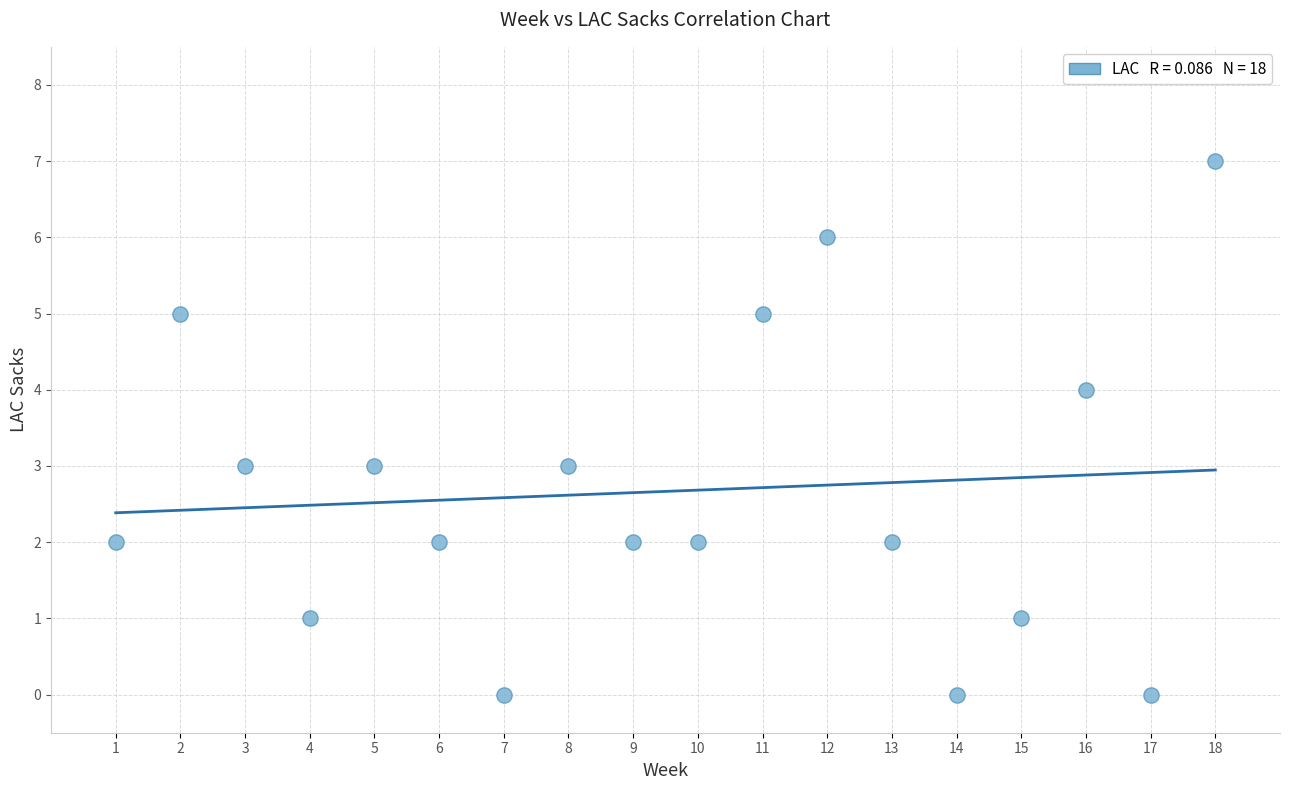

What is the range of X values (max minus min)?

17